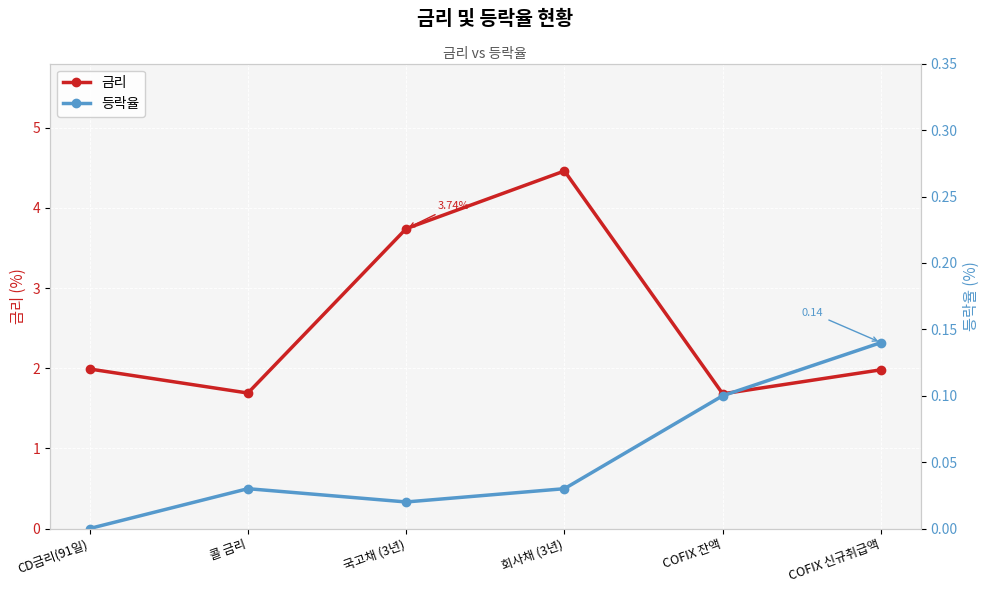

What is the label of the 4th point from the right?

국고채 (3년)